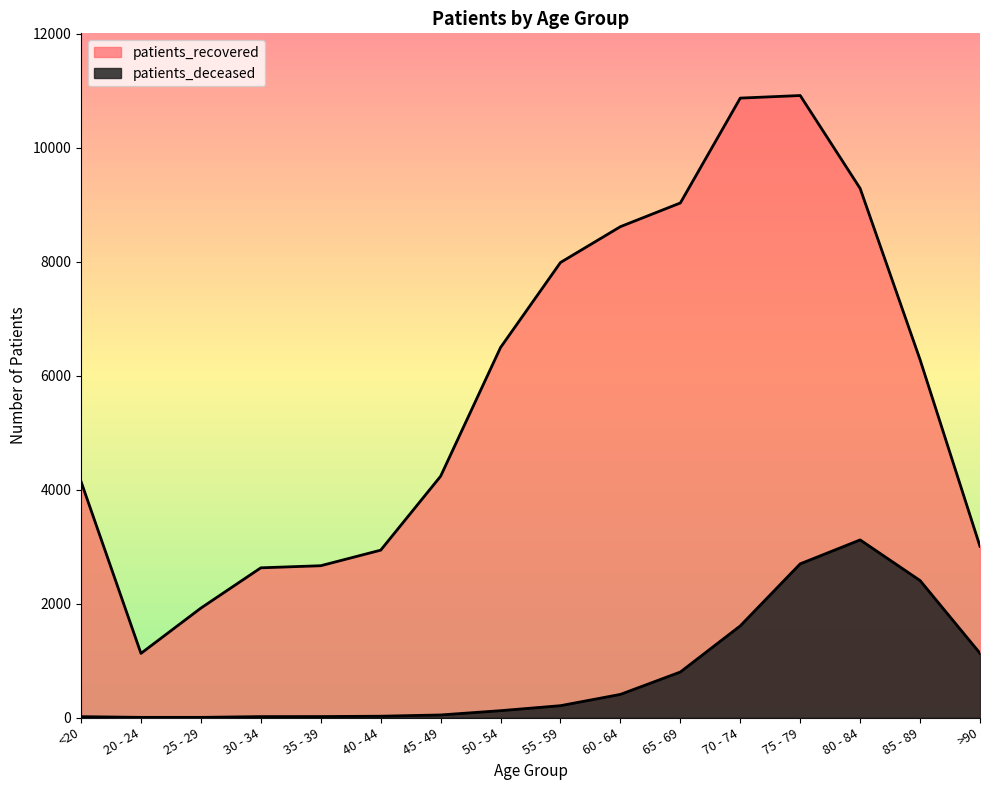

What is the approximate value of patients_deceased at 50 - 54, to the nearest 100?

100